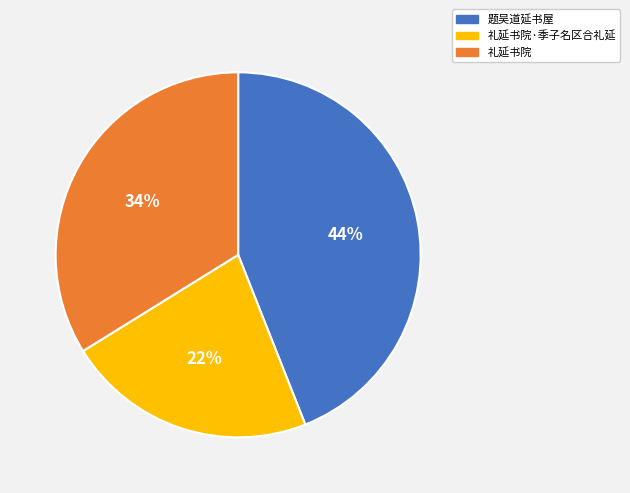

The 题吴道延书屋 slice represents 44% of the pie. True or false?

True